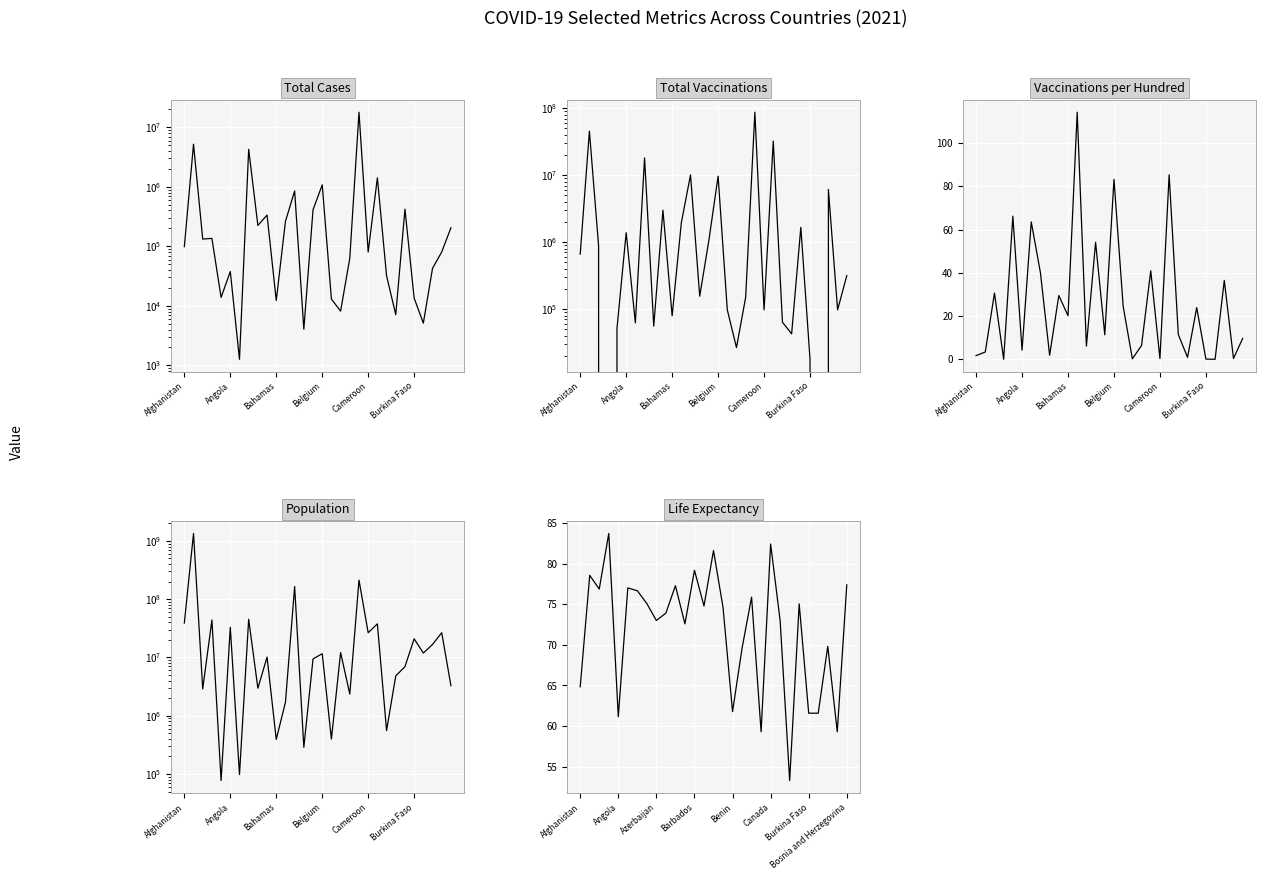

At which label does total_vaccinations first exceed 315780?

Afghanistan